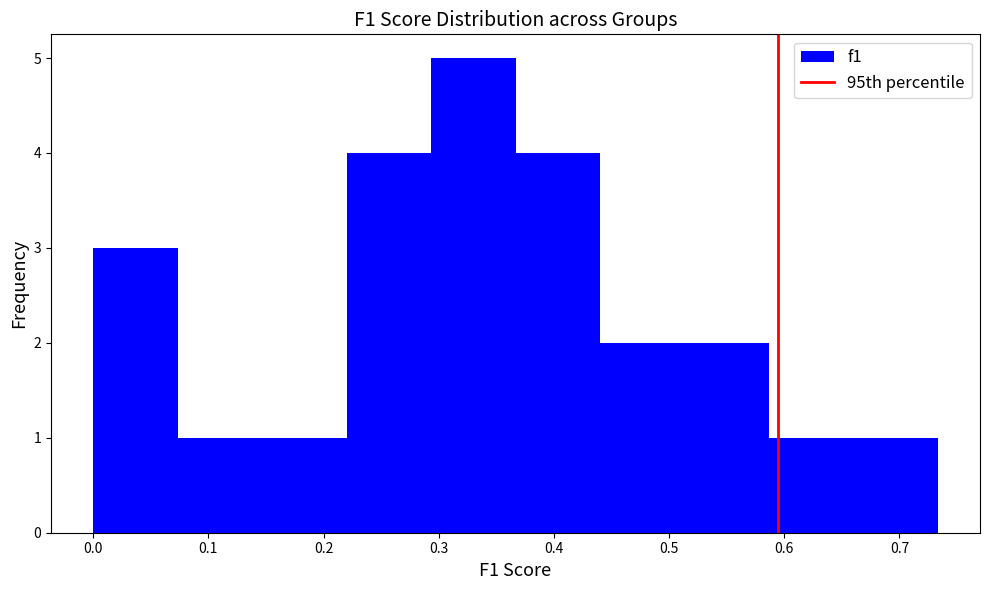

Which range on the x-axis has the tallest bar?

0.29 to 0.37